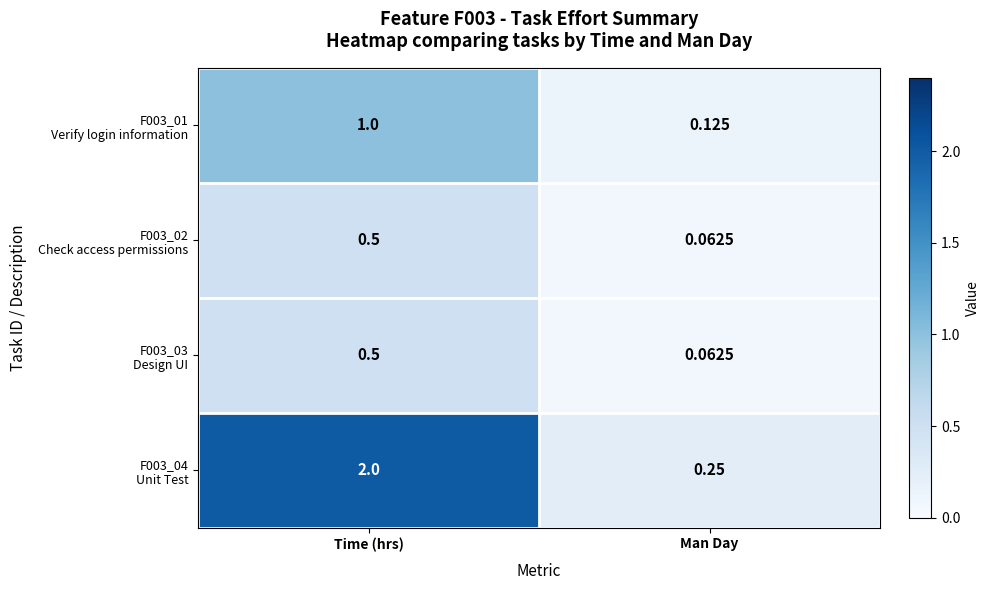

At which category is the sum across all series the highest?

Time (hrs)